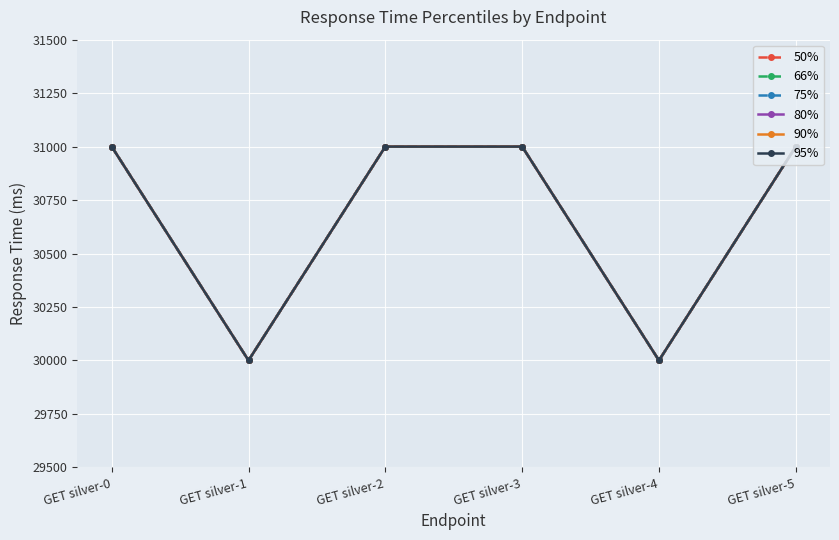

What is the difference between the maximum and second lowest values in the 95% series?

1000